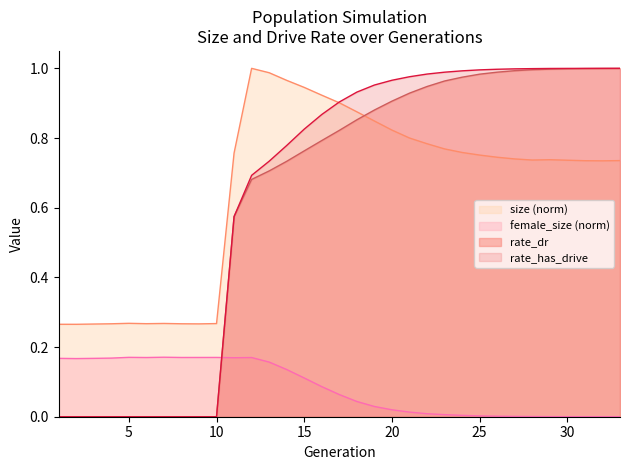

Reading left to right, transcribe all the data shown in this chart.

size: 0.3	0.3	0.3	0.3	0.3	0.3	0.3	0.3	0.3	0.3	0.8	1.0	1.0	1.0	0.9	0.9	0.9	0.9	0.8	0.8	0.8	0.8	0.8	0.8	0.8	0.7	0.7	0.7	0.7	0.7	0.7	0.7	0.7
female_size: 0.2	0.2	0.2	0.2	0.2	0.2	0.2	0.2	0.2	0.2	0.2	0.2	0.2	0.1	0.1	0.1	0.1	0.0	0.0	0.0	0.0	0.0	0.0	0.0	0.0	0.0	0.0	0.0	0.0	0.0	0.0	0.0	0.0
rate_dr: 0.0	0.0	0.0	0.0	0.0	0.0	0.0	0.0	0.0	0.0	0.6	0.7	0.7	0.7	0.8	0.8	0.8	0.9	0.9	0.9	0.9	0.9	1.0	1.0	1.0	1.0	1.0	1.0	1.0	1.0	1.0	1.0	1.0
rate_has_drive: 0.0	0.0	0.0	0.0	0.0	0.0	0.0	0.0	0.0	0.0	0.6	0.7	0.7	0.8	0.8	0.9	0.9	0.9	1.0	1.0	1.0	1.0	1.0	1.0	1.0	1.0	1.0	1.0	1.0	1.0	1.0	1.0	1.0